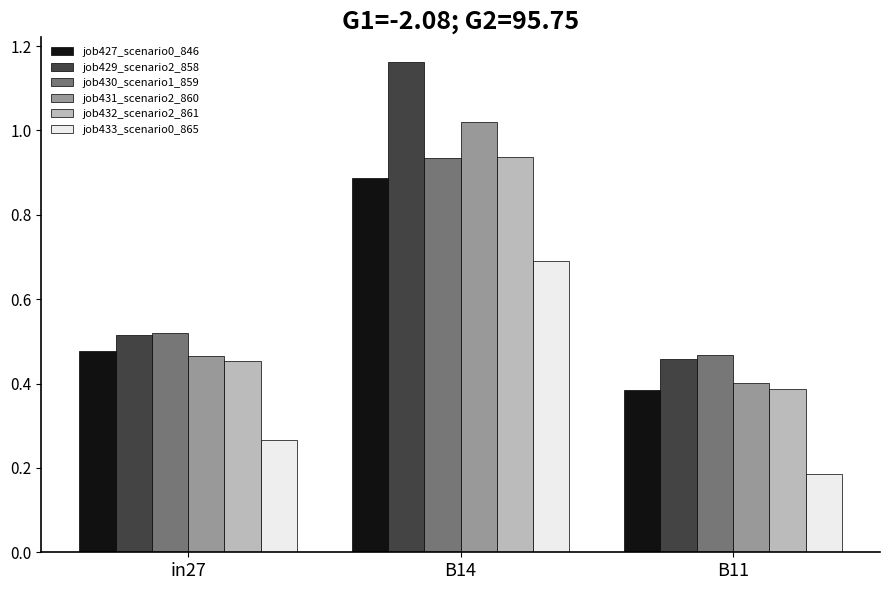

Which series changed the most between in27 and B11?

job427_scenario0_846